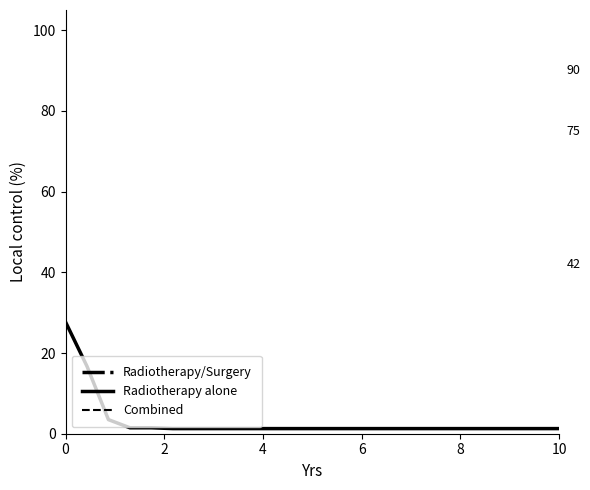

True or false: Radiotherapy alone has a value of 1.8 at 10.

False